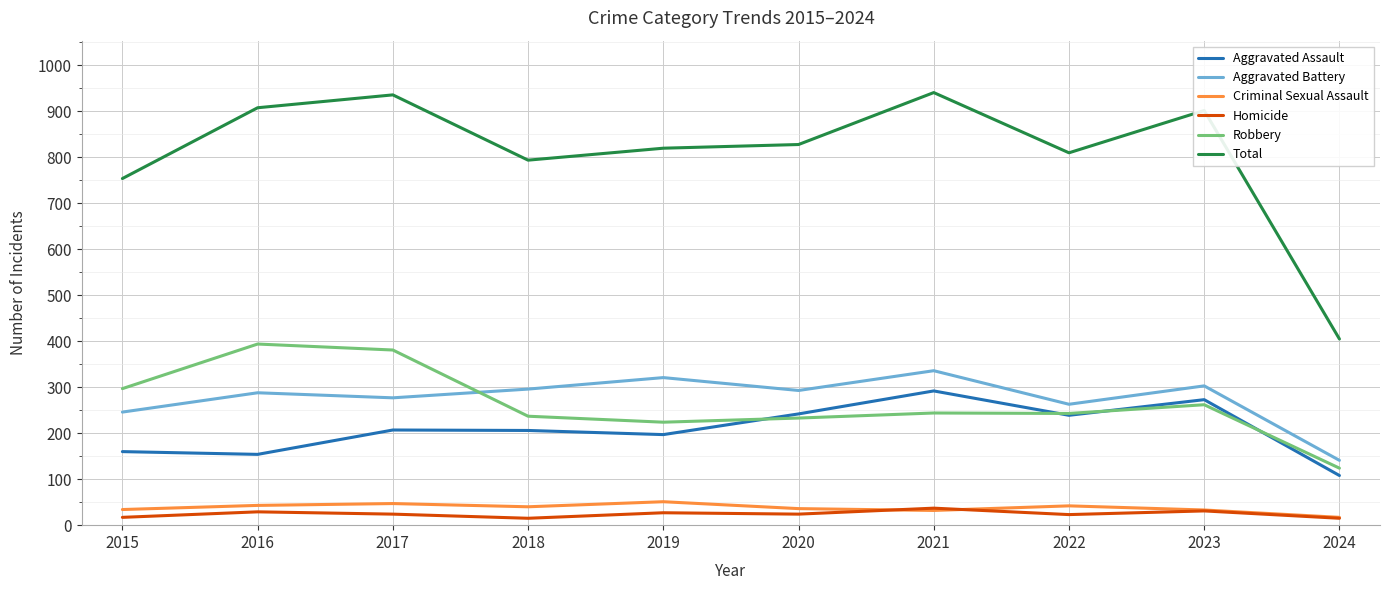

What is the difference between the highest and lowest values at 2021?

909